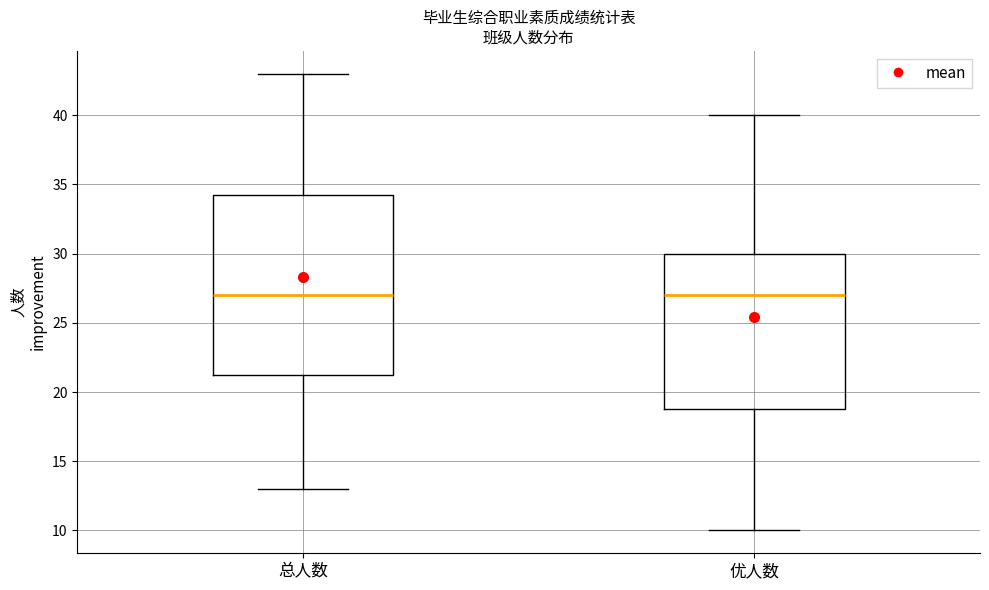

Where is the upper edge of the box for 总人数 on the y-axis? The values are not printed on the chart, so give them approximately, as read against the axis.

34.5